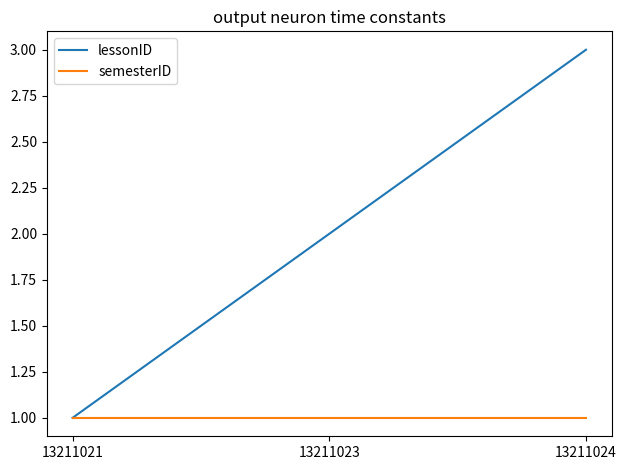

Which series has the largest total across all categories?

lessonID